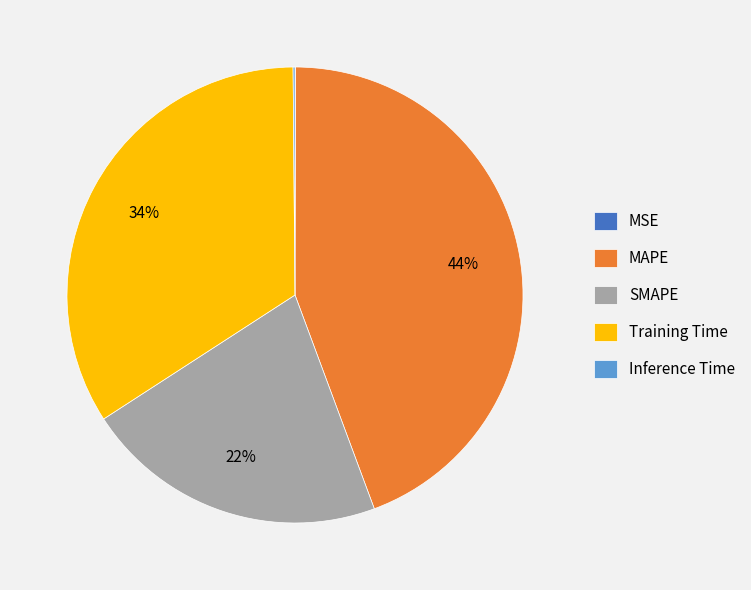

What is the largest slice in the pie chart?

MAPE